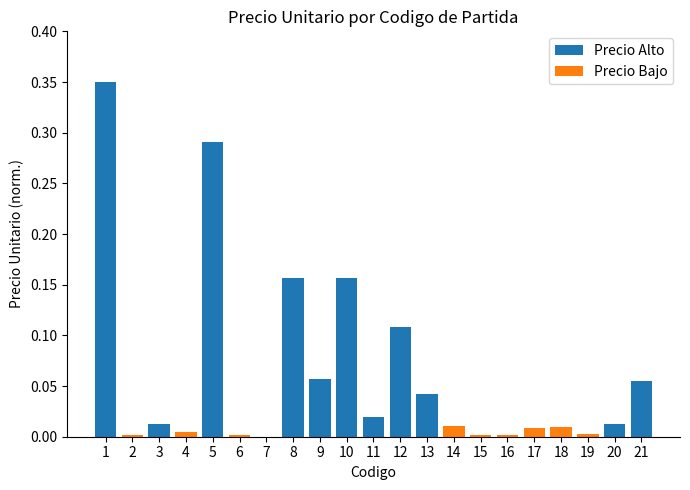

How many distinct data groups are displayed?

2